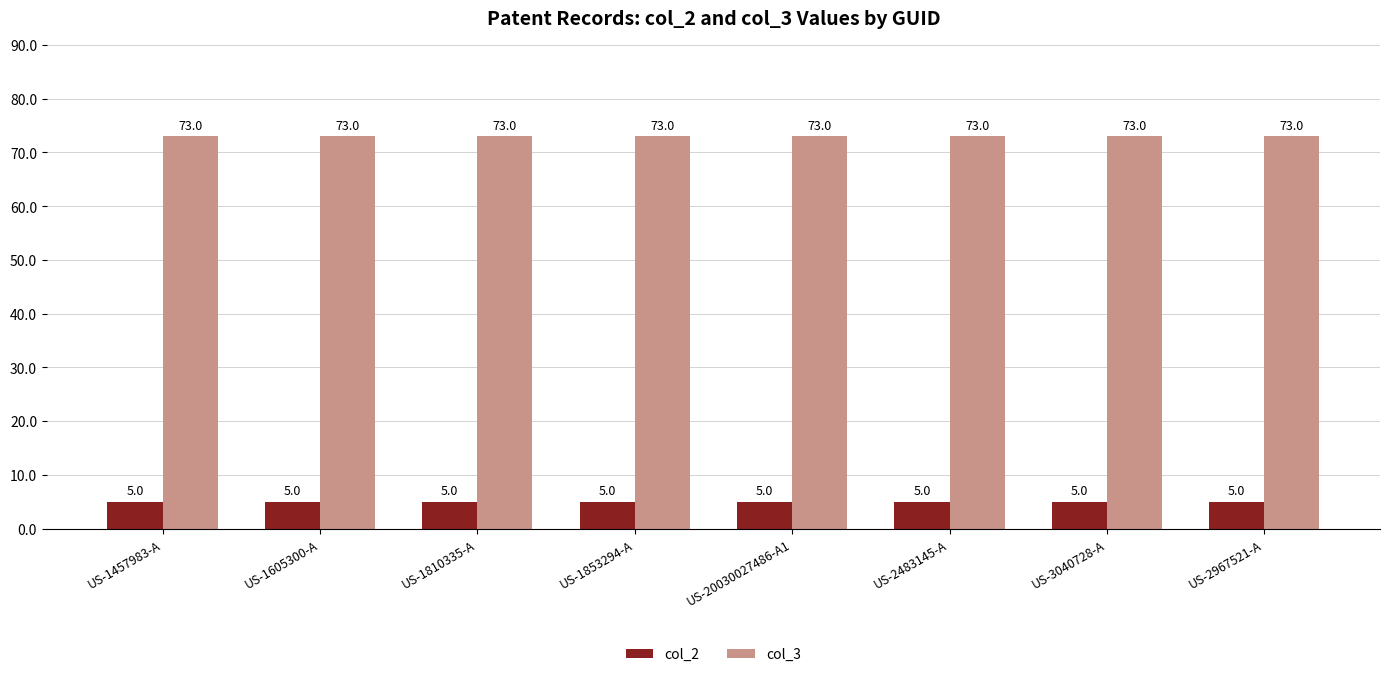

How many distinct data groups are displayed?

2